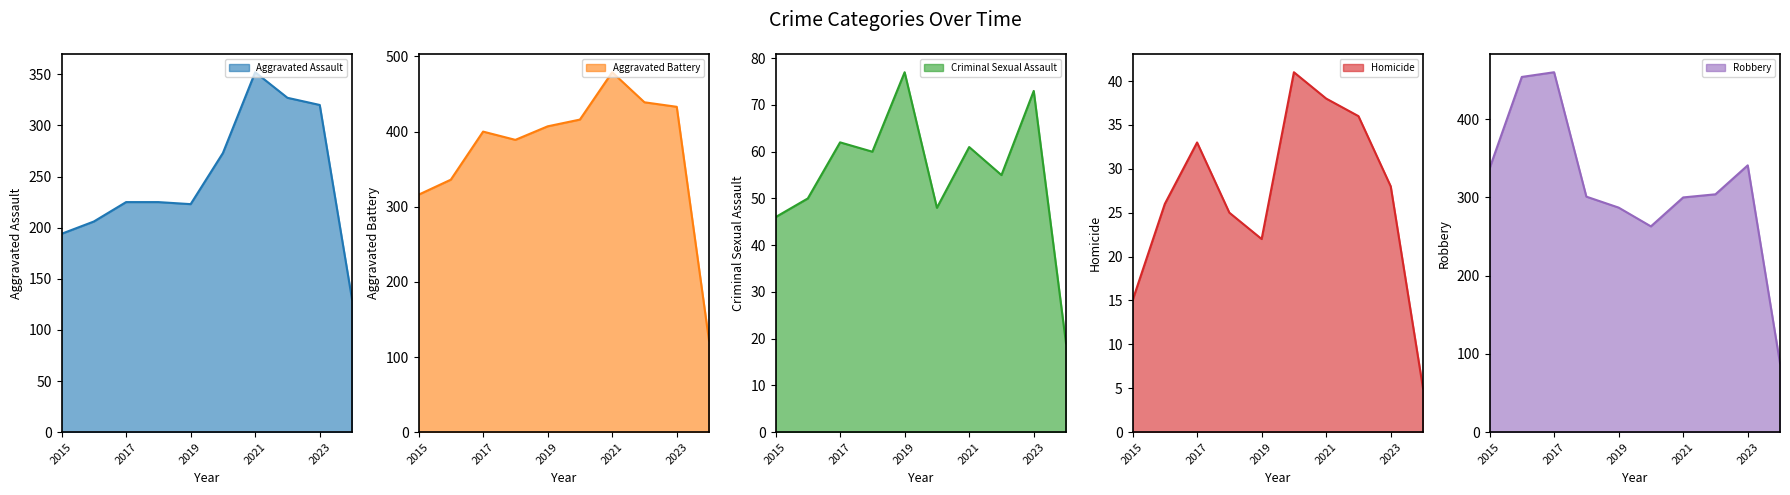

Read the Aggravated Battery value at 2020.

416